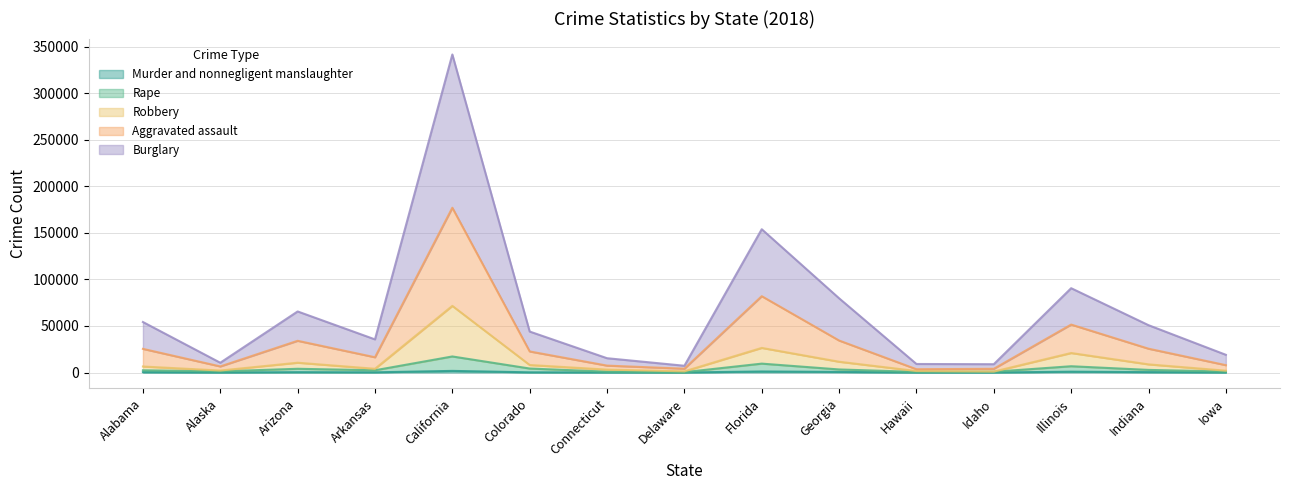

Reading right to left, extract all data points from this chart.

Murder and nonnegligent manslaughter: Iowa=54	Indiana=438	Illinois=884	Idaho=35	Hawaii=36	Georgia=642	Florida=1107	Delaware=48	Connecticut=83	Colorado=210	California=1739	Arkansas=216	Arizona=369	Alaska=47	Alabama=383
Rape: Iowa=1030	Indiana=2808	Illinois=6743	Idaho=826	Hawaii=661	Georgia=3293	Florida=9545	Delaware=386	Connecticut=923	Colorado=4280	California=17244	Arkansas=2412	Arizona=4007	Alaska=1239	Alabama=2379
Robbery: Iowa=1962	Indiana=8747	Illinois=20951	Idaho=1026	Hawaii=1607	Georgia=11572	Florida=26429	Delaware=1252	Connecticut=3117	Colorado=8077	California=71570	Arkansas=4006	Arizona=10530	Alaska=2135	Alabama=6455
Aggravated assault: Iowa=7893	Indiana=25581	Illinois=51490	Idaho=3983	Hawaii=3532	Georgia=34355	Florida=81980	Delaware=4097	Connecticut=7411	Colorado=22624	California=176982	Arkansas=16384	Arizona=34058	Alaska=6526	Alabama=25399
Burglary: Iowa=19020	Indiana=50849	Illinois=90570	Idaho=8923	Hawaii=9163	Georgia=79724	Florida=153913	Delaware=7255	Connecticut=15359	Colorado=43995	California=341614	Arkansas=35577	Arizona=65590	Alaska=10505	Alabama=54240